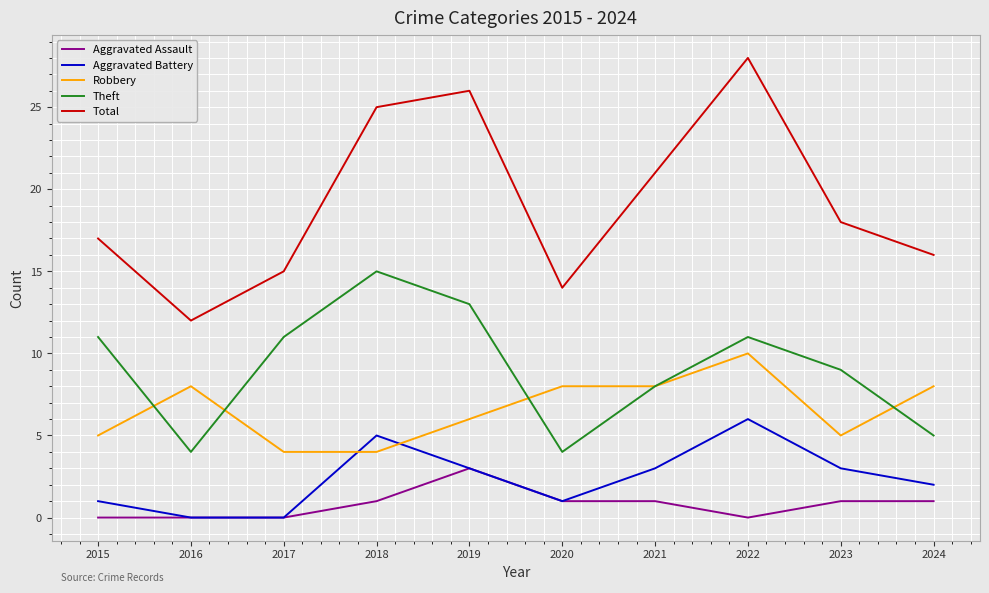

What value does the Aggravated Battery series have at 2018?

5